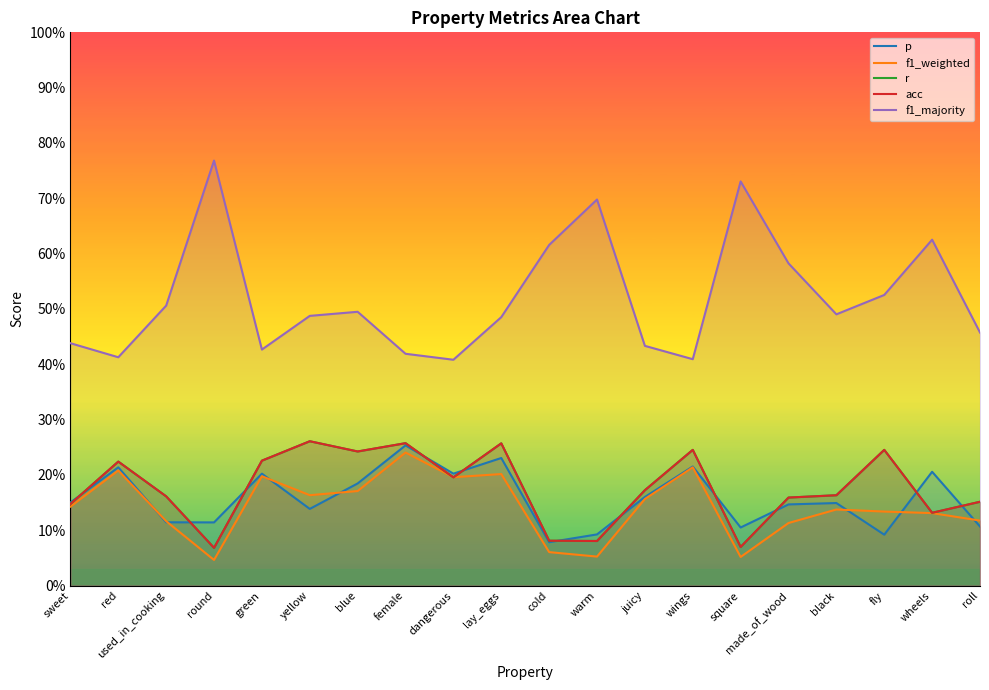

Which series has the widest spread of values?

f1_majority